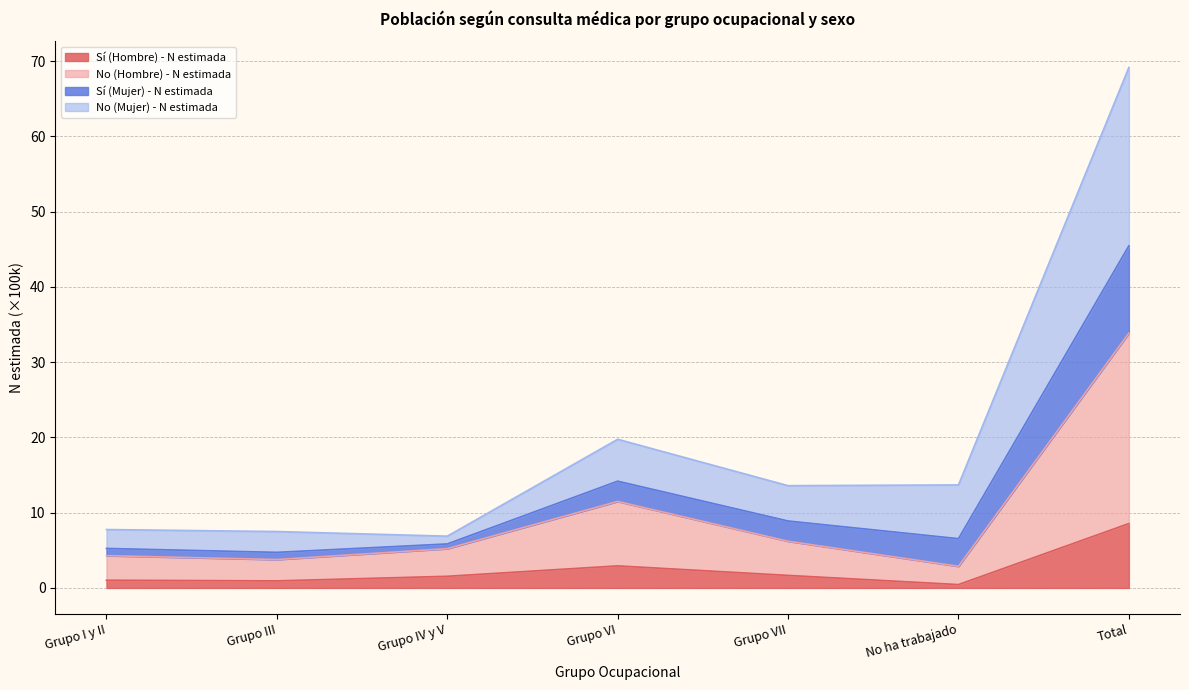

What is the highest value of the Sí (Hombre) - N estimada series?

8.6